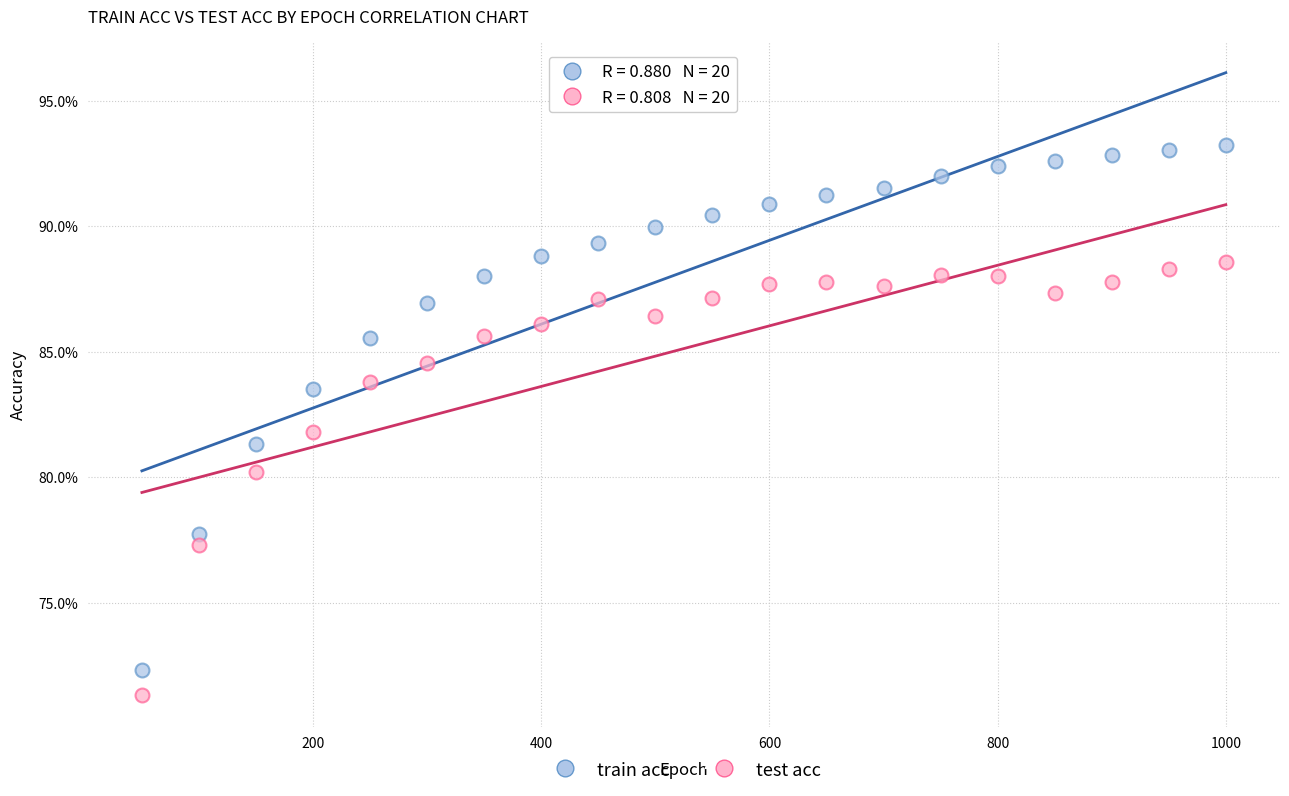

Which series reaches the maximum Y coordinate?

train acc